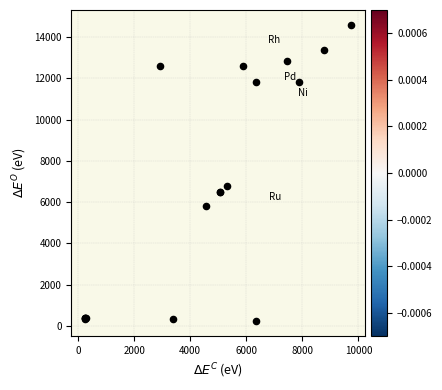

What Y value in the scatter plot is closest to 7408?

6792.6